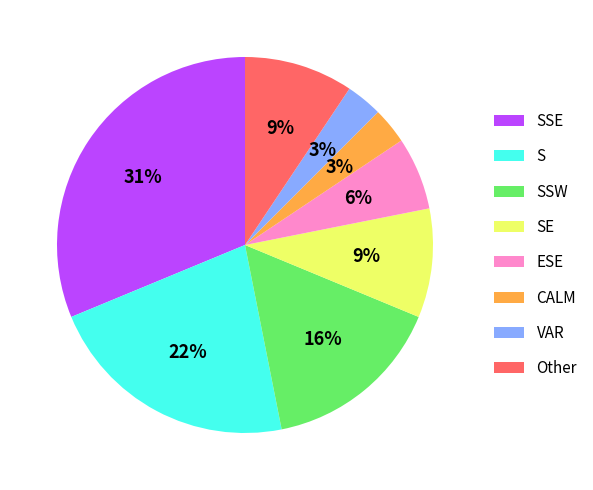

Combined, do SE and SSE account for over 50%?

No